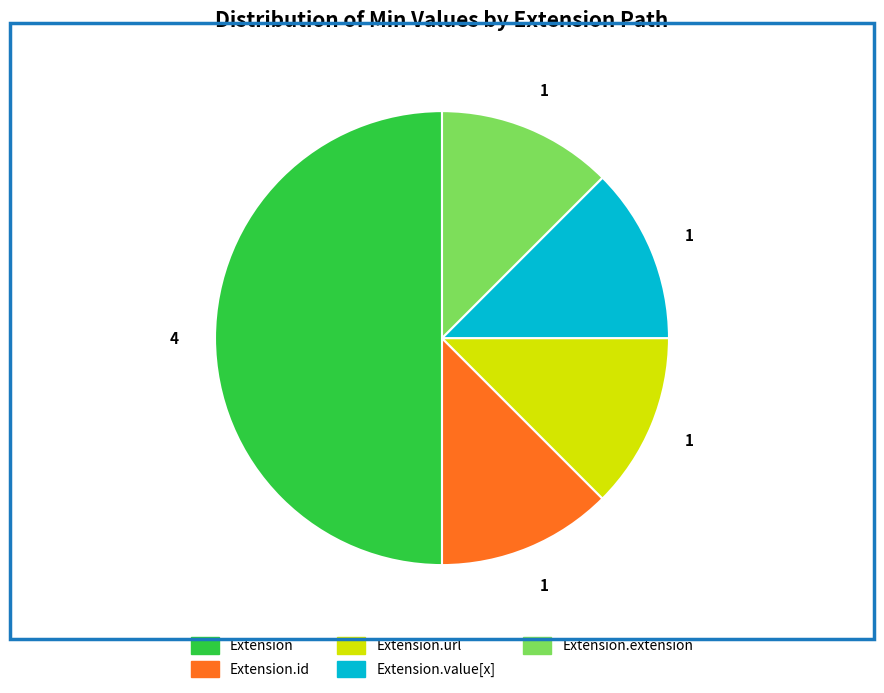

Which slice is the largest?

Extension